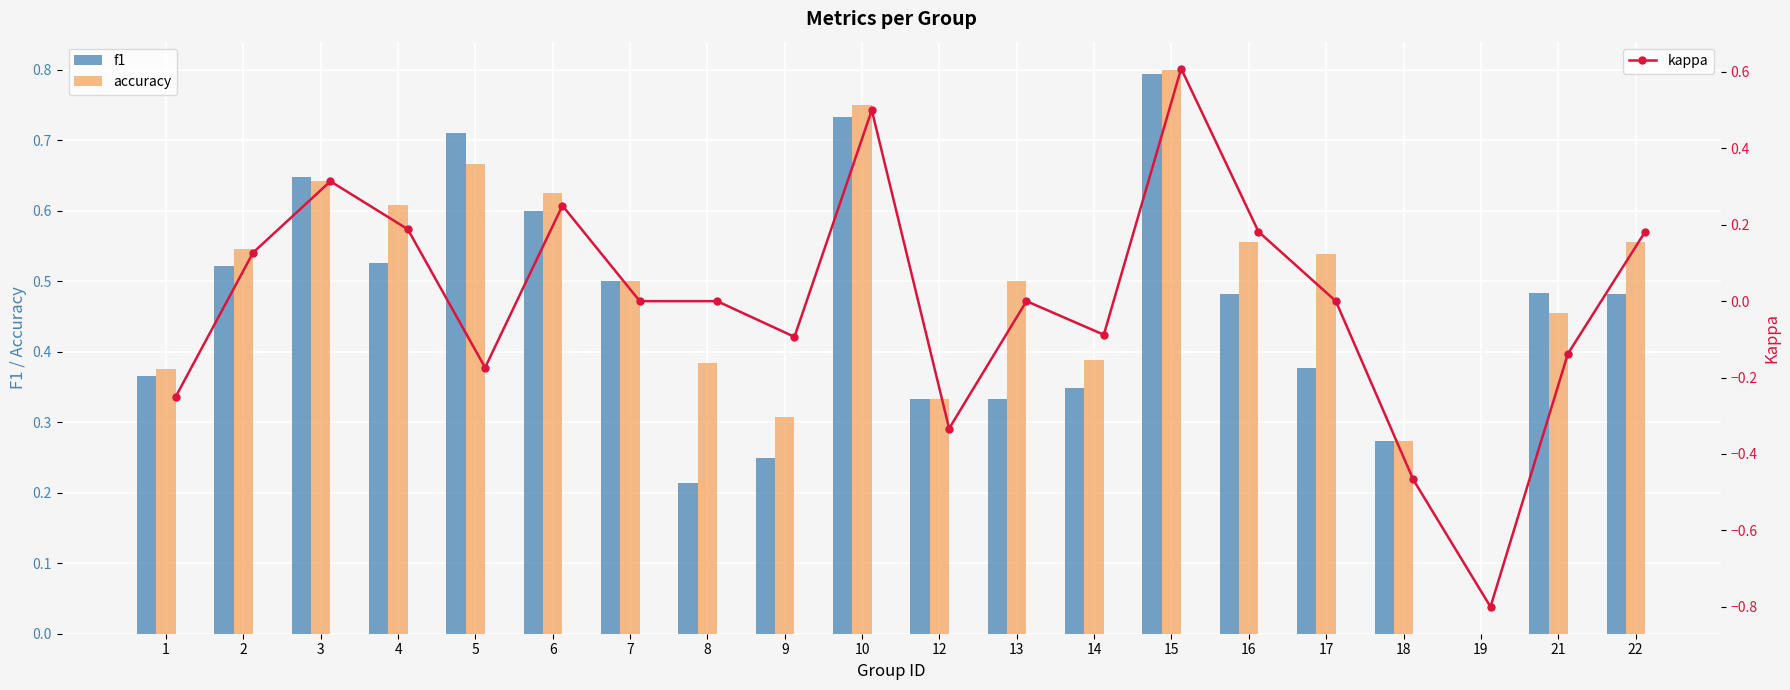

What is the difference between the maximum and minimum values in the accuracy series?

0.8